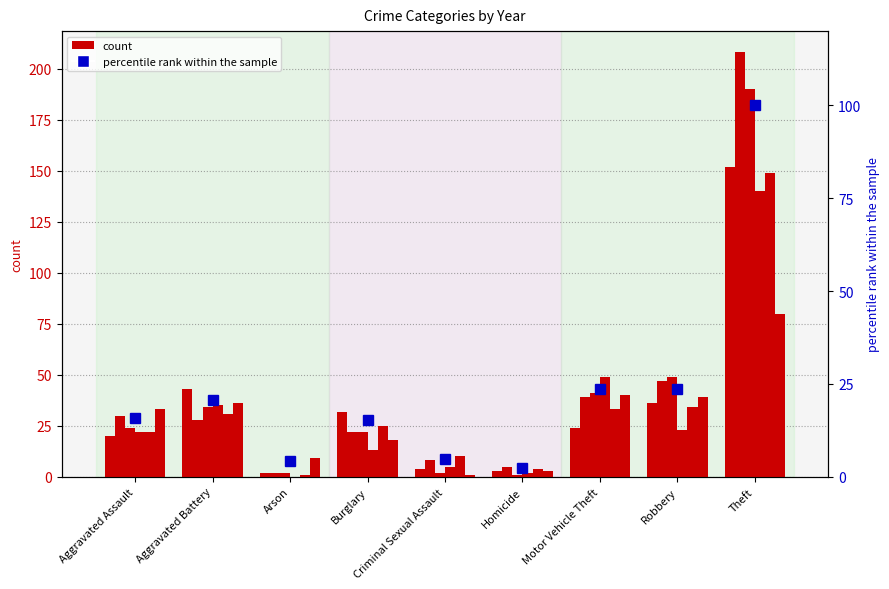

How many bars are there in total?

9